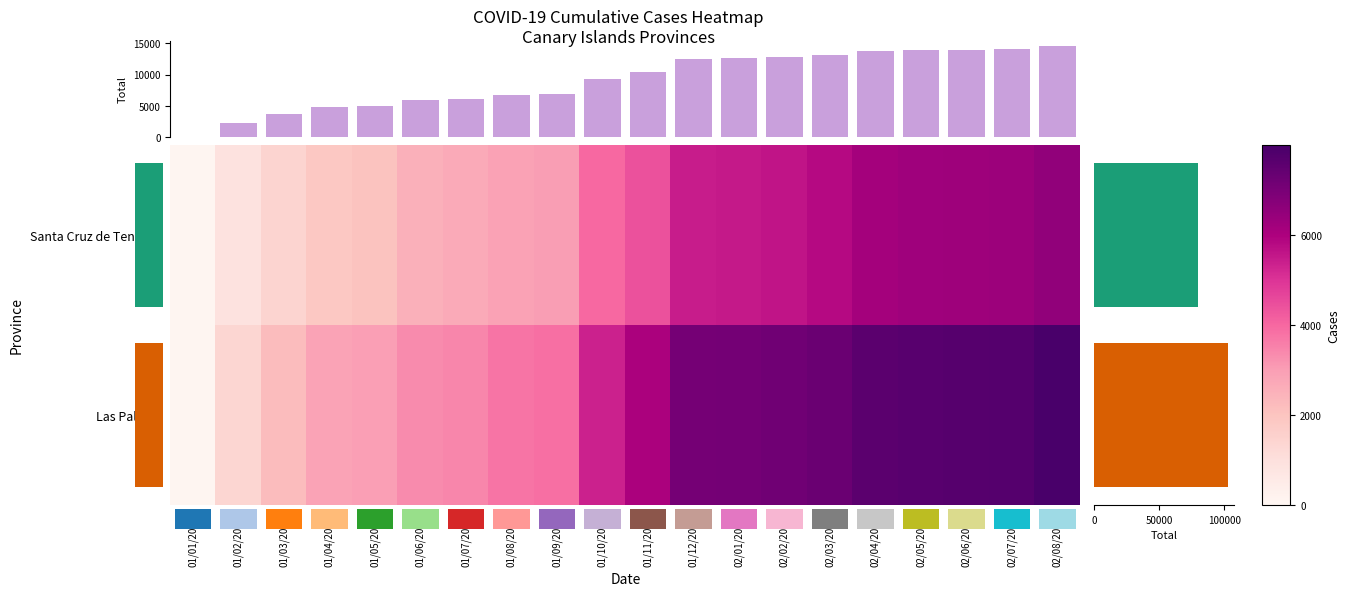

Is the value of Las Palmas at 02/04/2021 greater than the value of Santa Cruz de Tenerife at 01/11/2021?

Yes